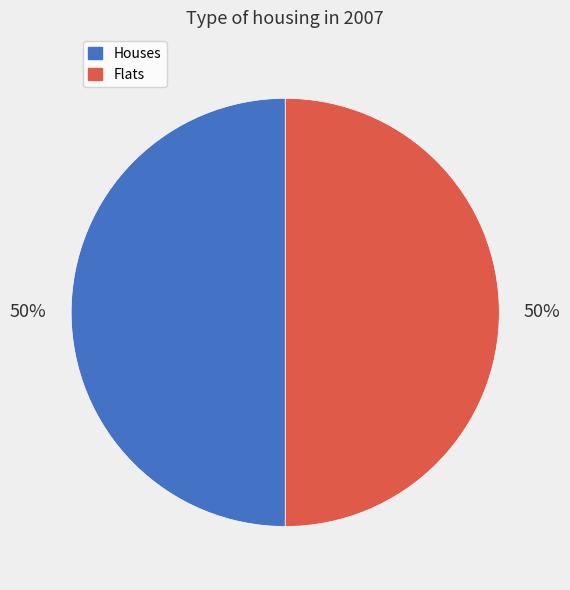

To the nearest percent, what is the average slice percentage?

50%